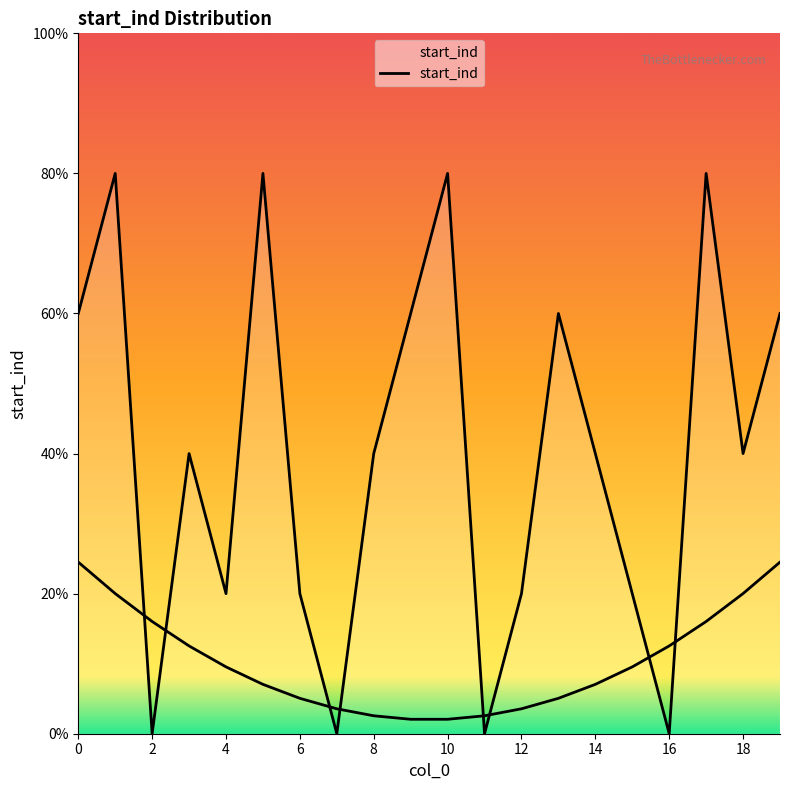

The value at 6 is 0. True or false?

False